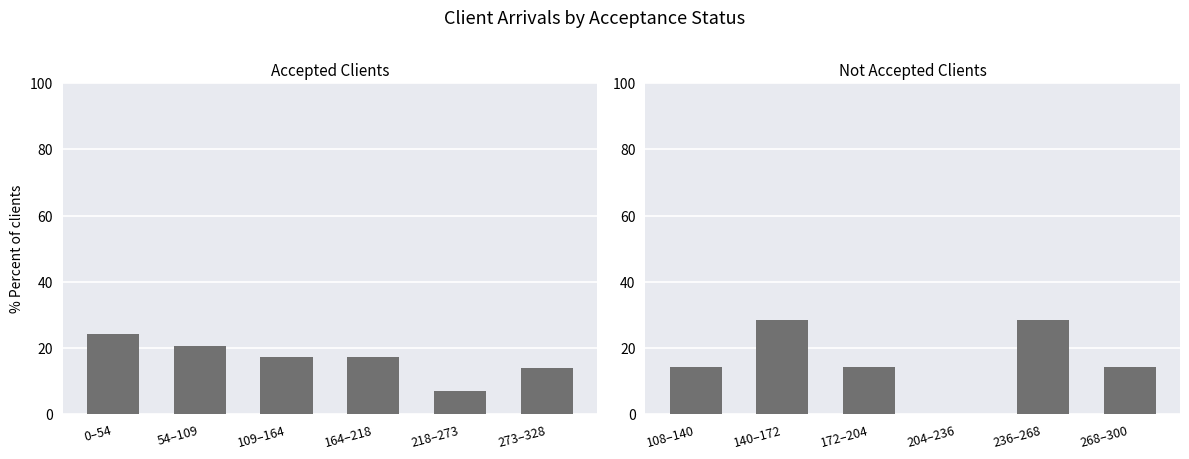

What is the maximum value shown in the chart?

28.6